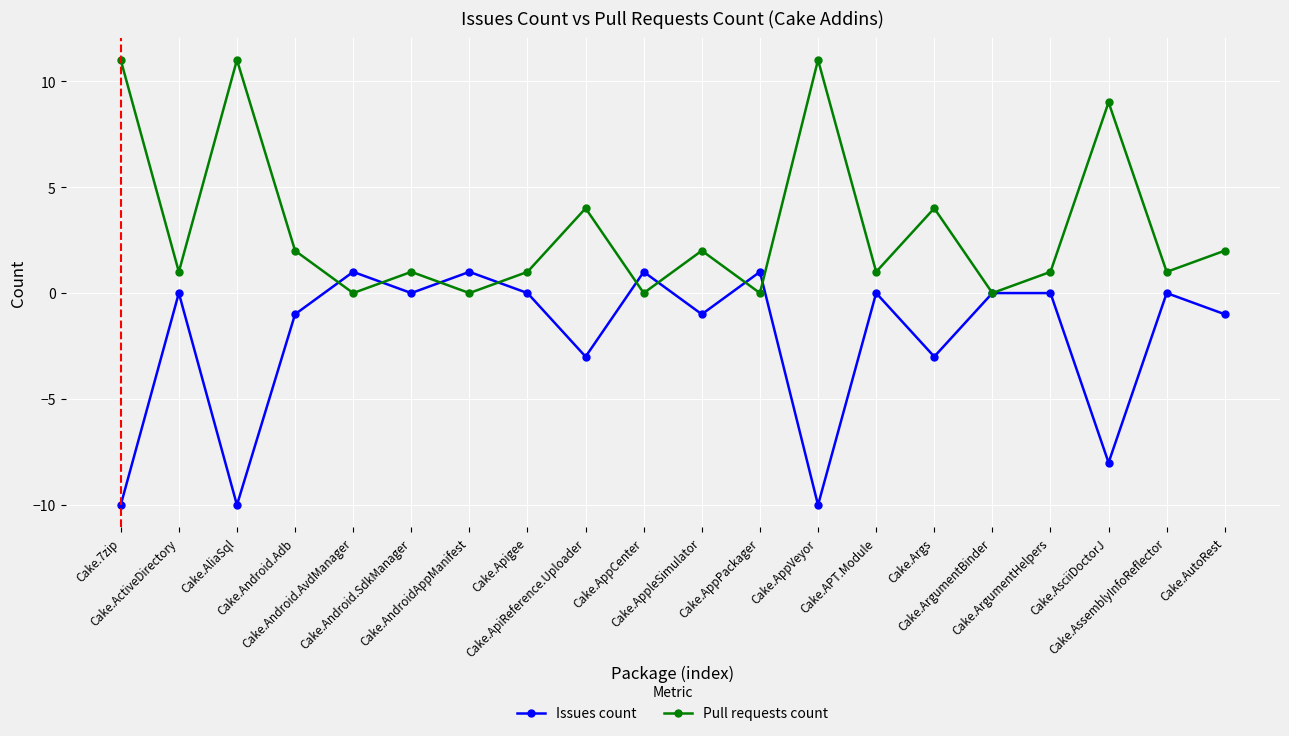

How many interior local valleys does the Pull requests count series have?

8